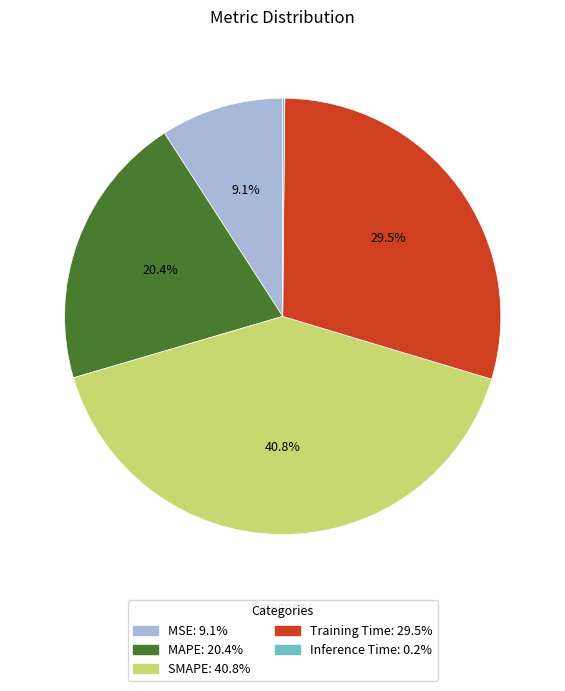

Is there a majority slice in this chart?

No